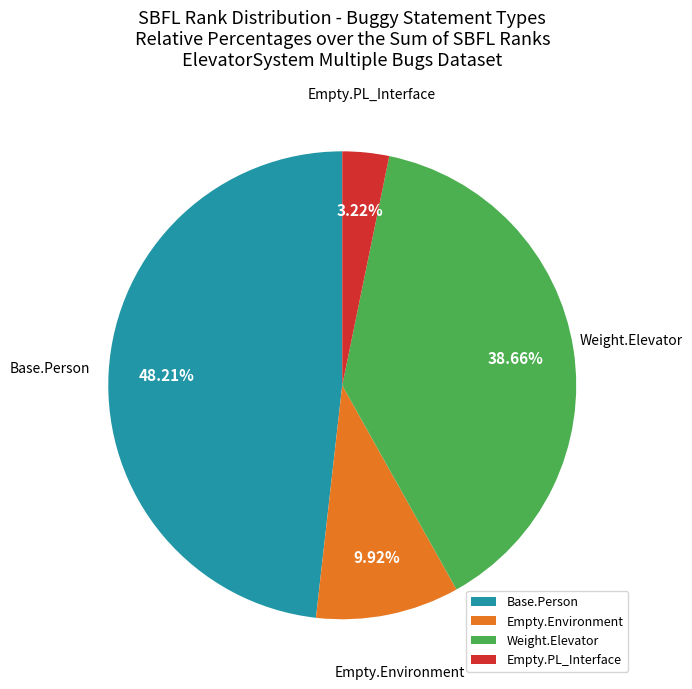

Which has a higher value, Base.Person or Empty.Environment?

Base.Person